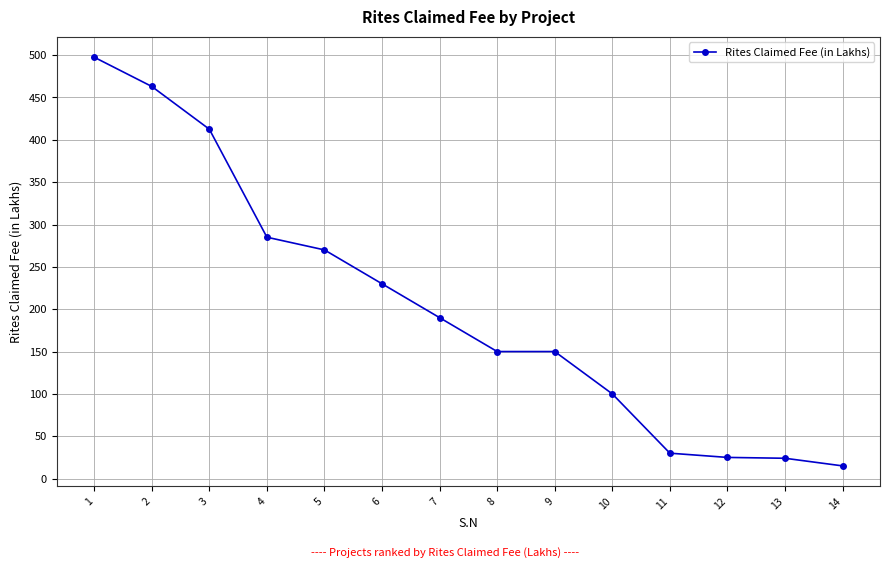

What is the value of the 6th point from the left?

230.0